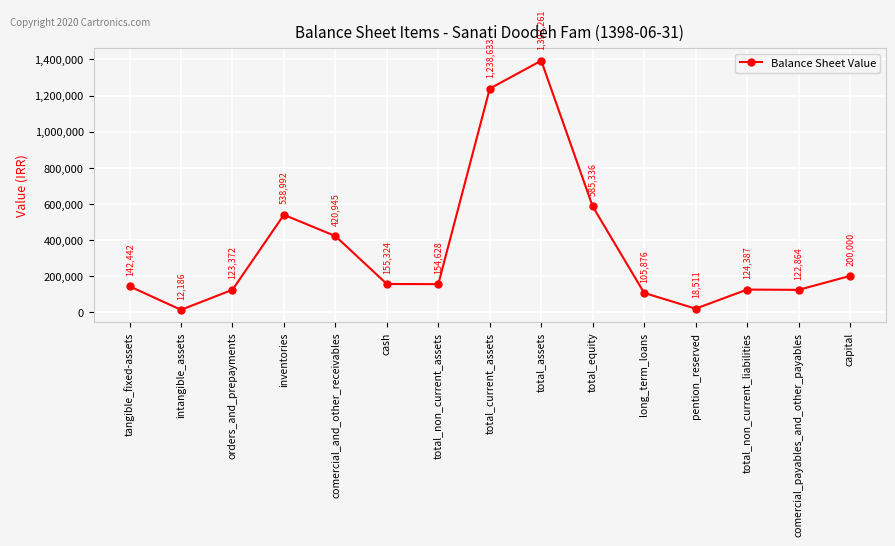

Reading left to right, list all the values displayed in this chart.

tangible_fixed-assets=142442	intangible_assets=12186	orders_and_prepayments=123372	inventories=538992	comercial_and_other_receivables=420945	cash=155324	total_non_current_assets=154628	total_current_assets=1238633	total_assets=1393261	total_equity=585336	long_term_loans=105876	pention_reserved=18511	total_non_current_liabilities=124387	comercial_payables_and_other_payables=122864	capital=200000